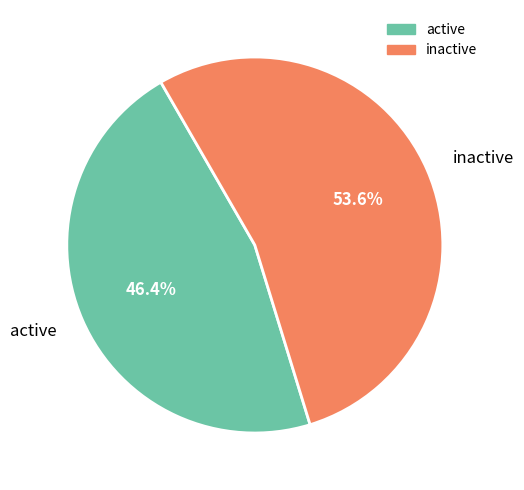

To the nearest percent, what is the difference between the largest and smallest slice percentages?

7%